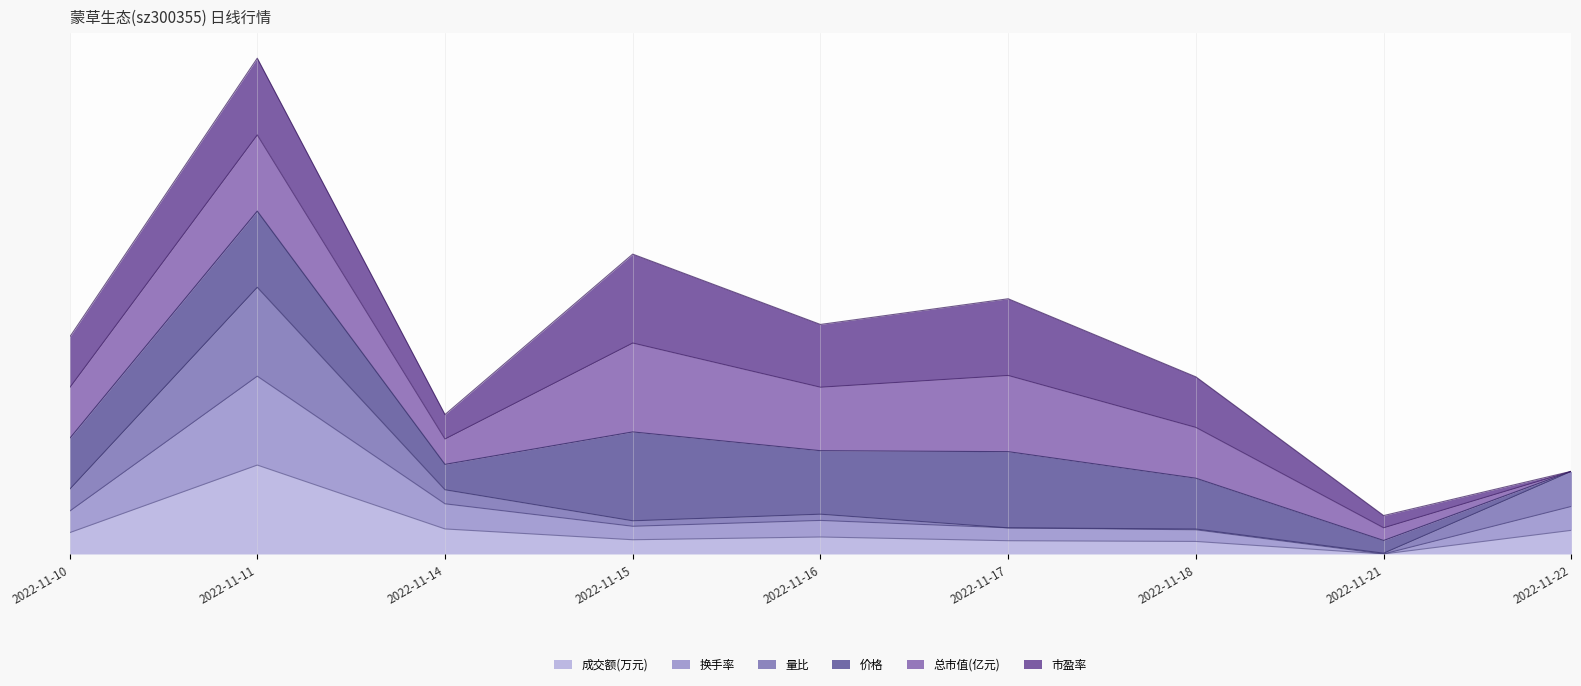

Which category has the lowest value across all series?

2022-11-21